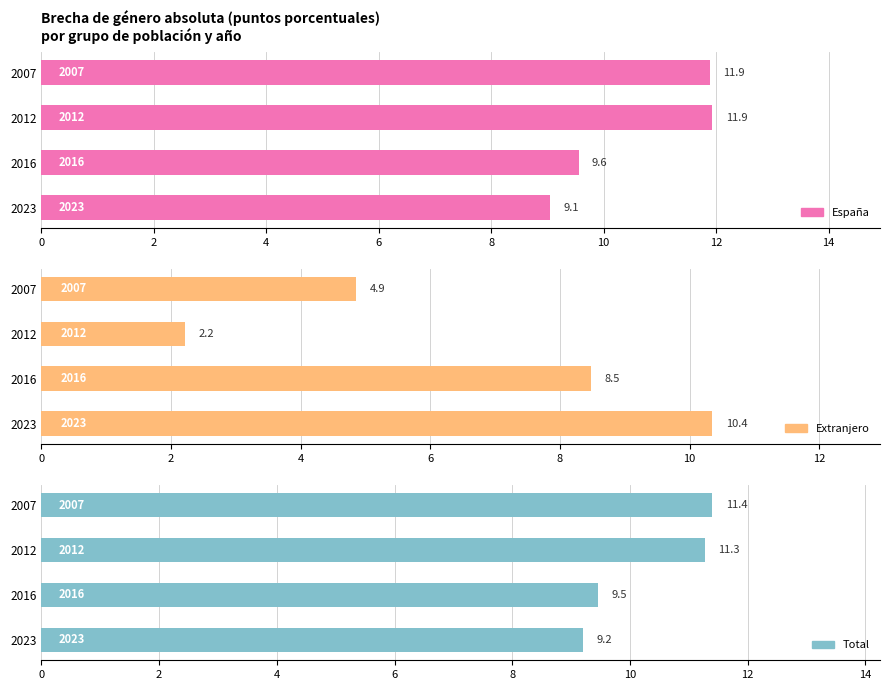

What are all the series names shown in the legend?

España, Extranjero, Total